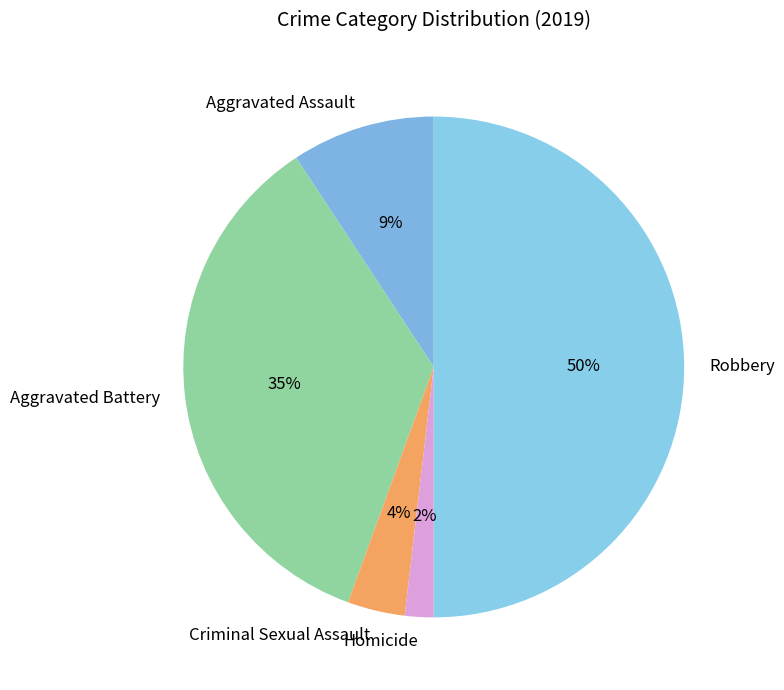

What is the smallest slice in the pie chart?

Homicide